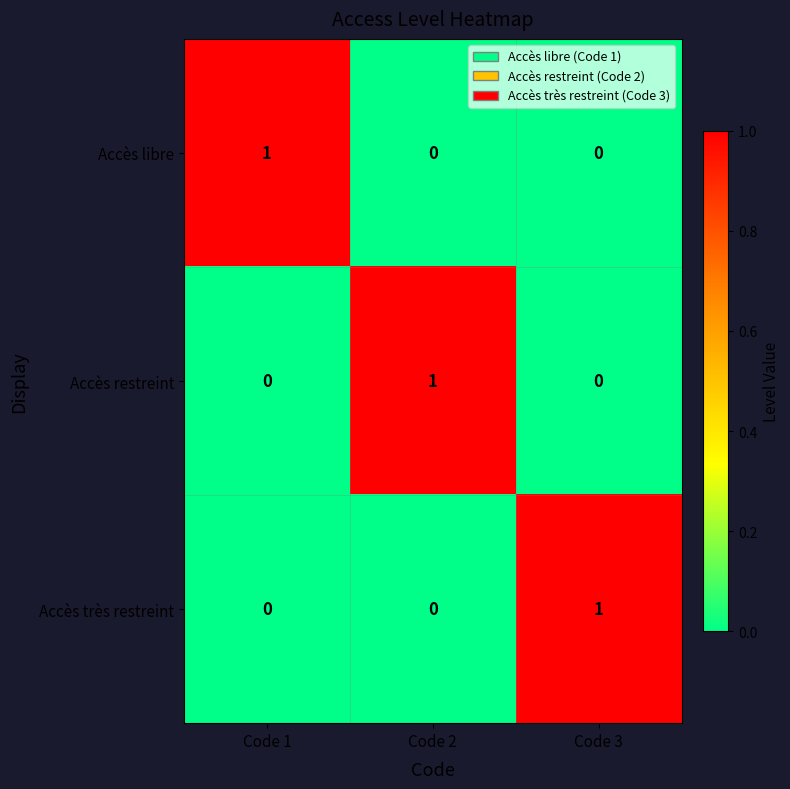

Is it true that Accès restreint equals 1 at Code 1?

False